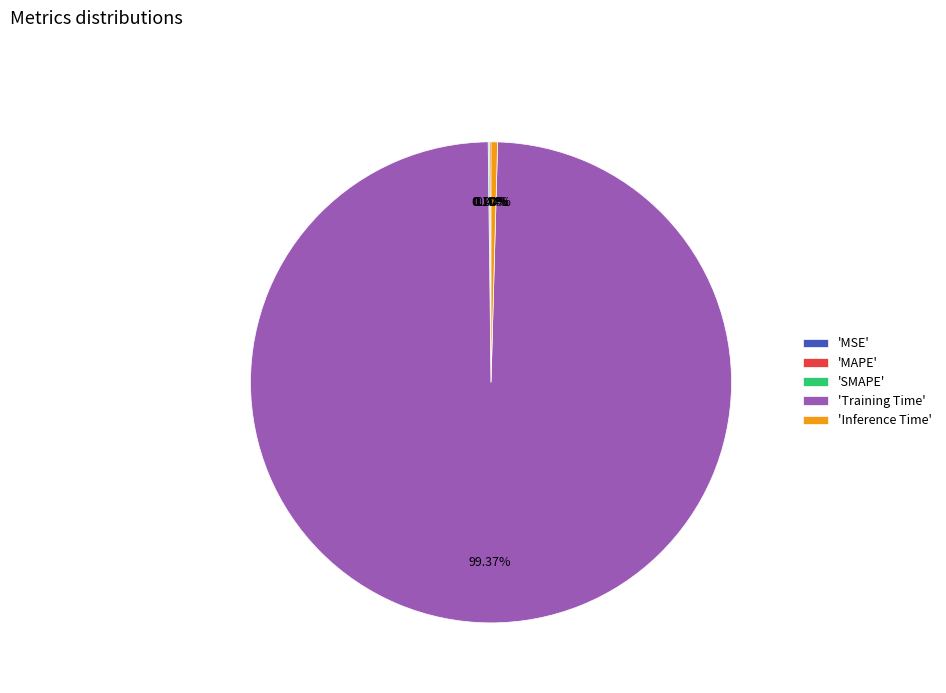

What is the largest slice in the pie chart?

'Training Time'